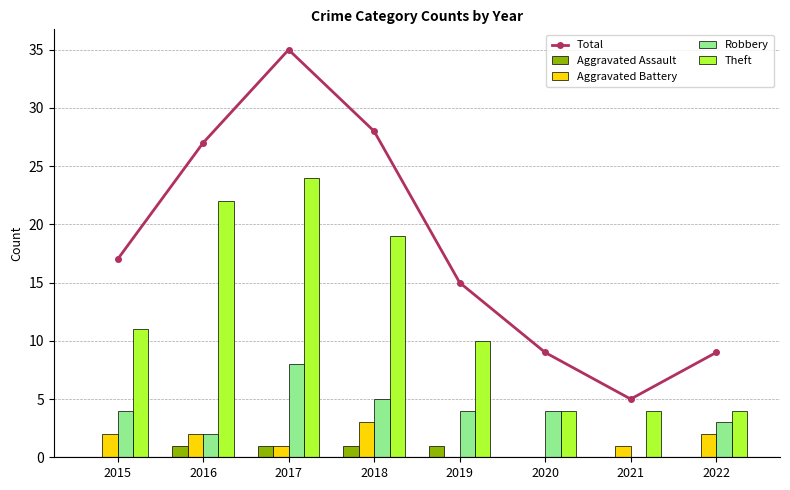

Are the bars horizontal?

No